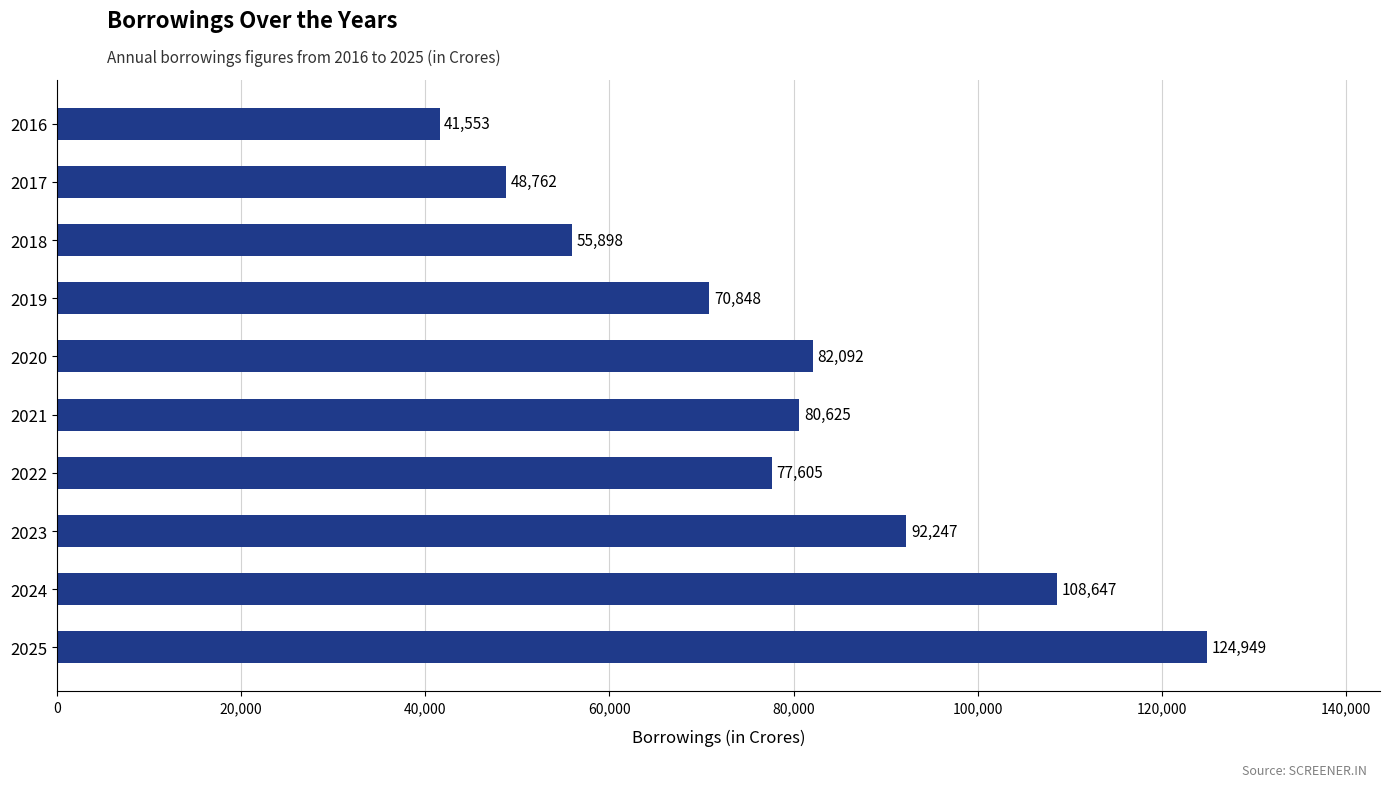

How many bars are there in total?

10